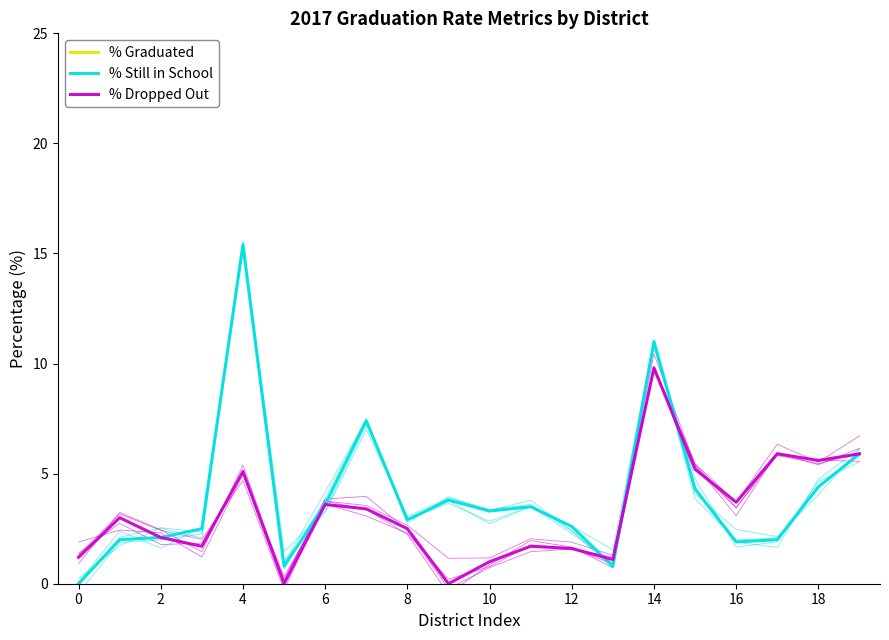

What is the sum of all % Graduated values?

1834.4